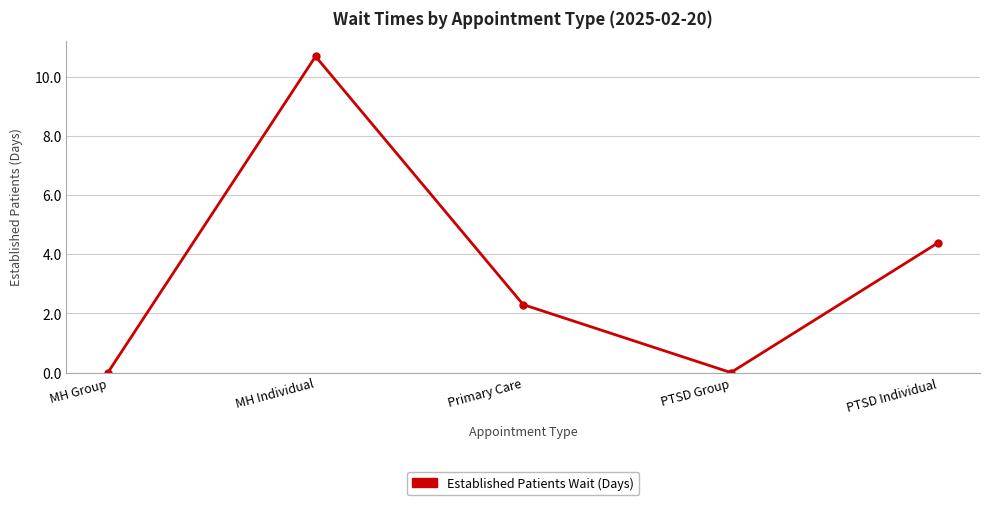

What is the greatest value displayed?

10.7